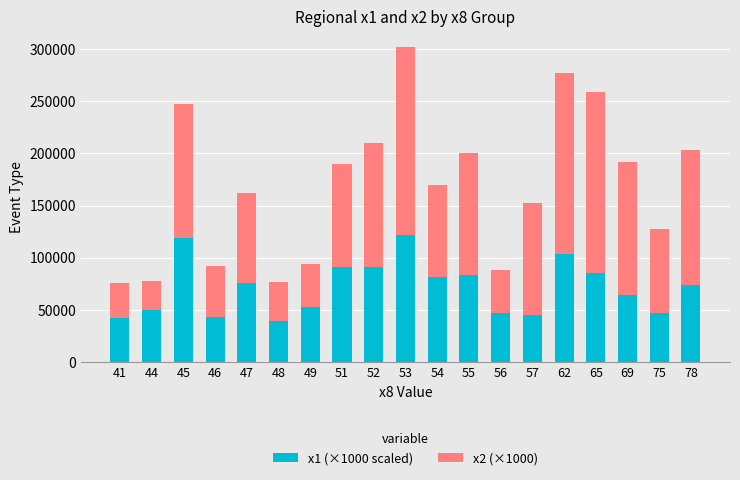

The value of x1 (×1000 scaled) at 69 is 64188.6. True or false?

True